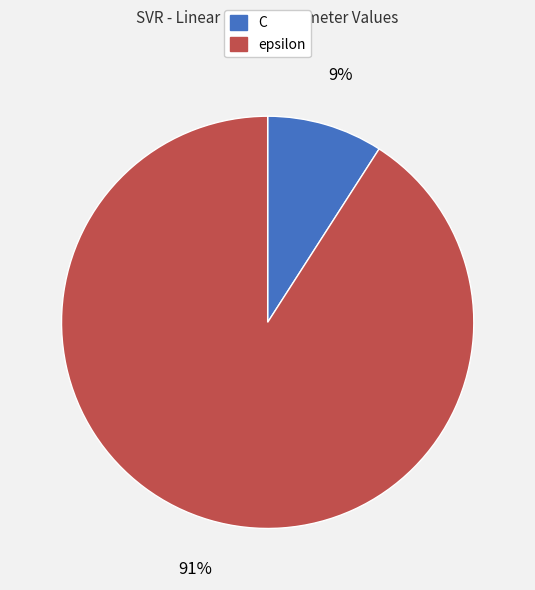

Which slice represents more than half of the pie?

epsilon